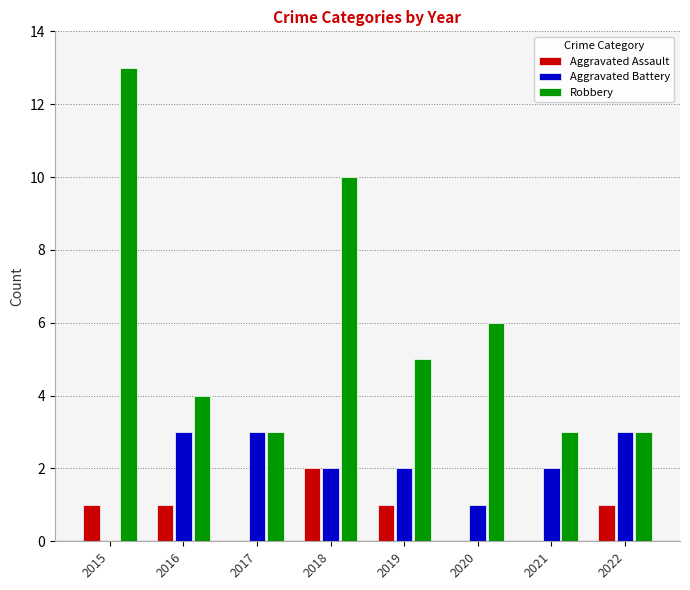

What is the average value of the Aggravated Battery series?

2